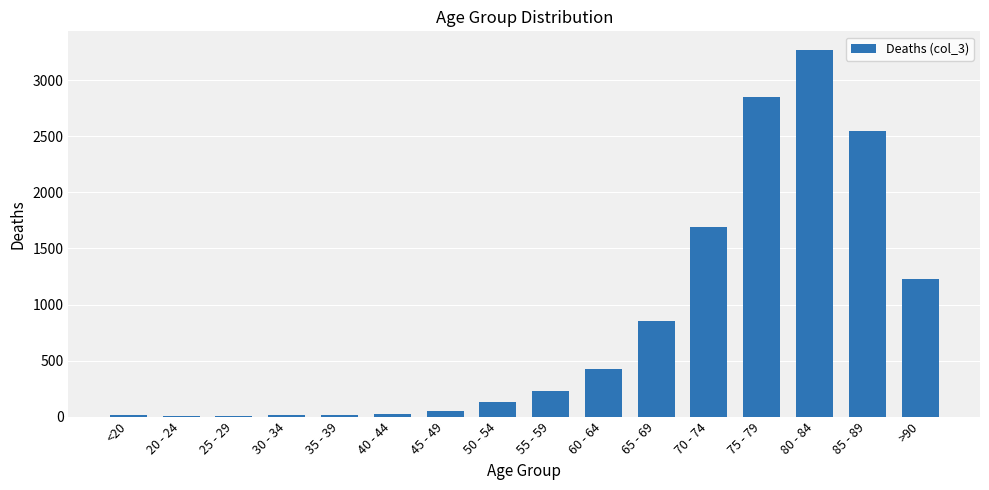

At which label is the value closest to 1638?

70 - 74